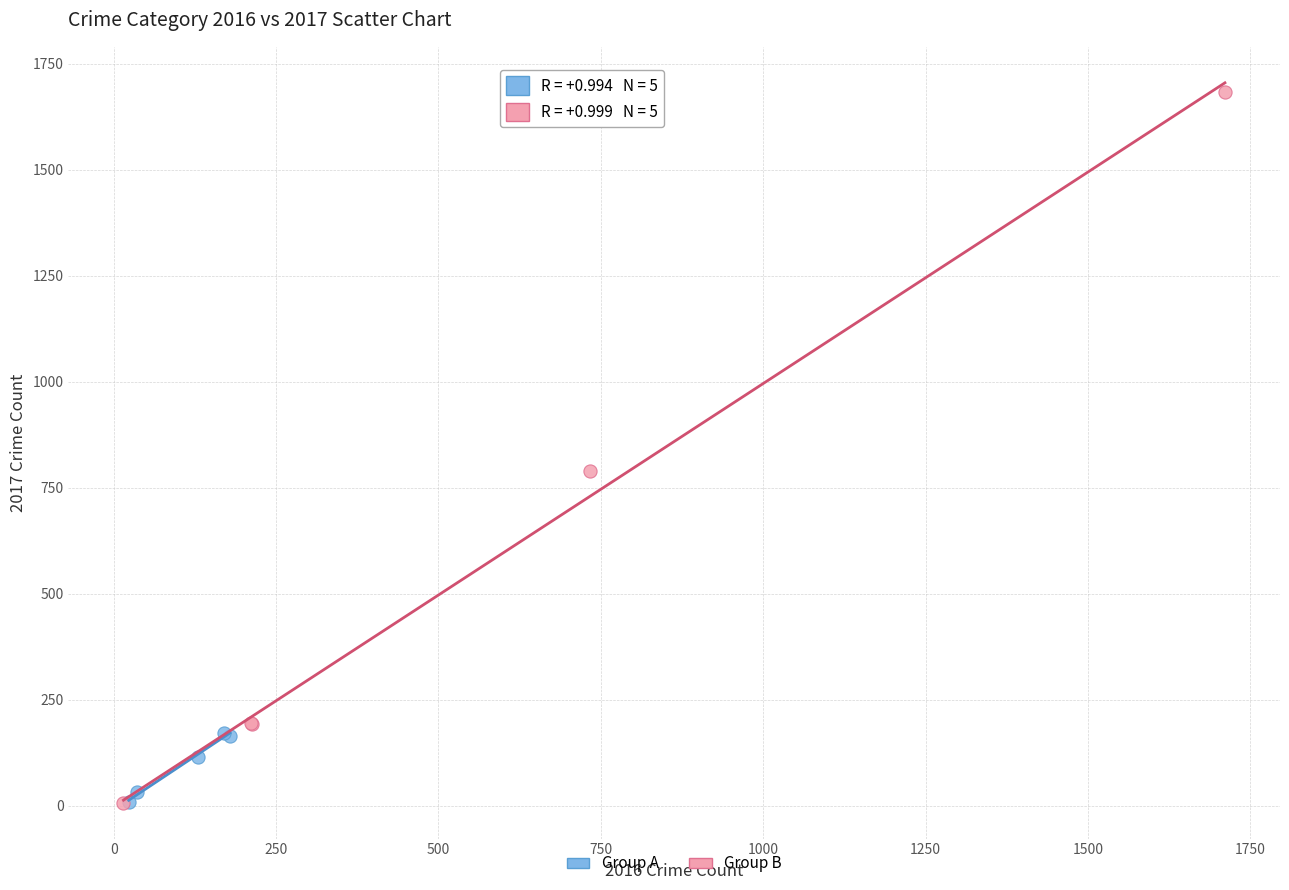

Which series has the largest Y range (max minus min)?

Group B